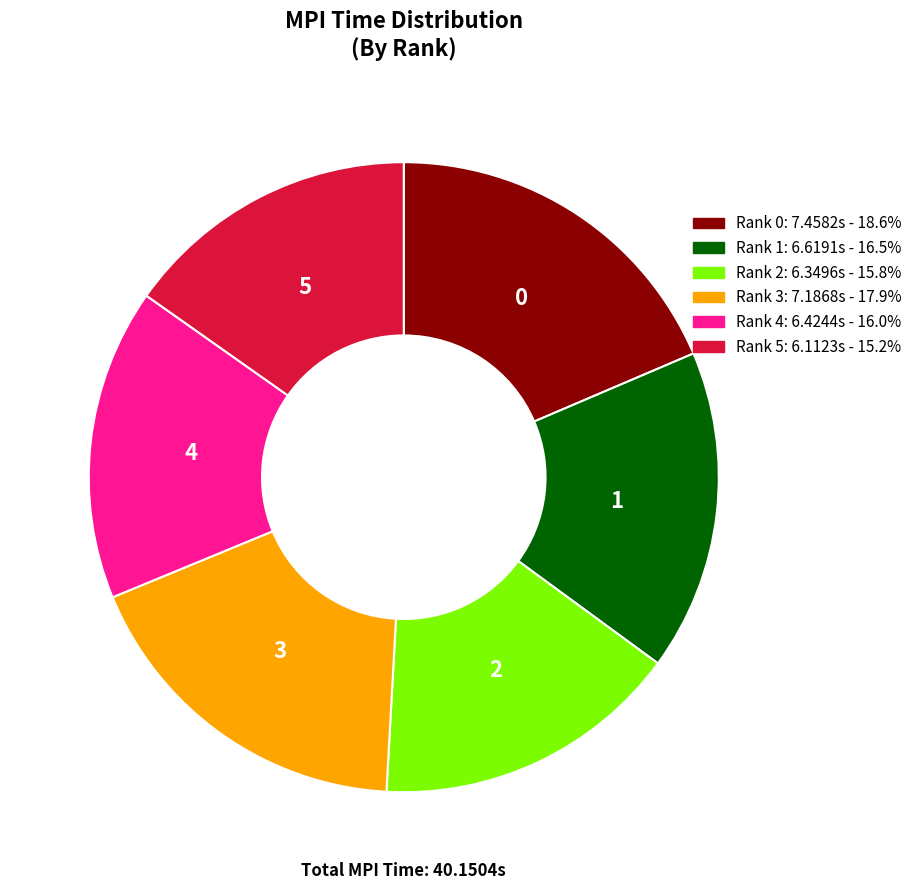

Does Rank 1 represent more than half of the total?

No